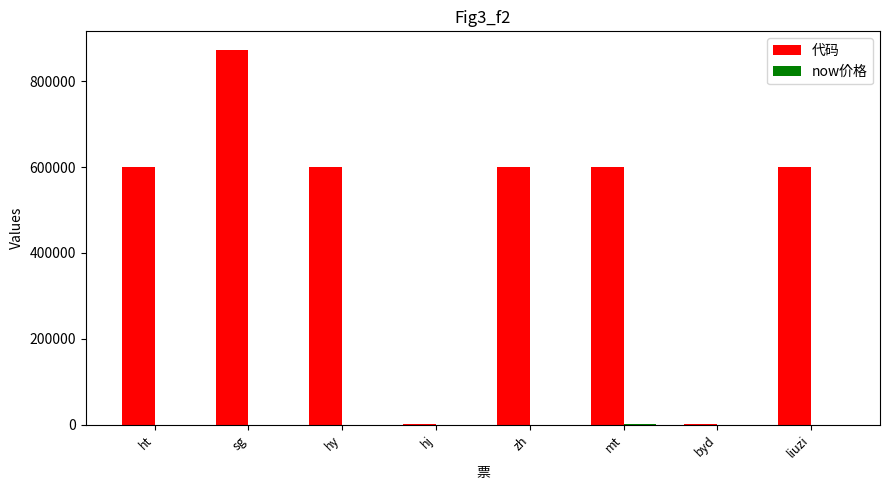

The value of 代码 at mt is 272724.6. True or false?

False